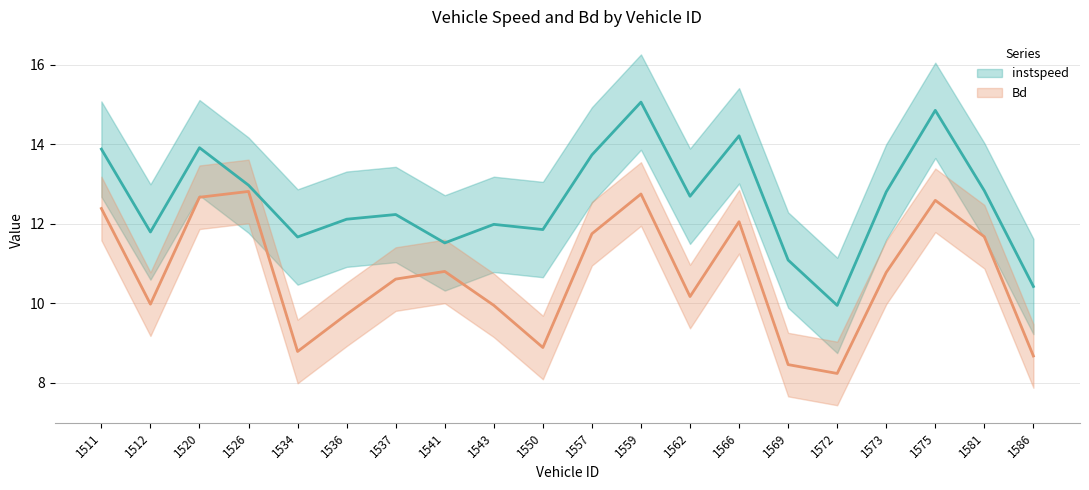

Between 1557 and 1536, which is larger?

1557